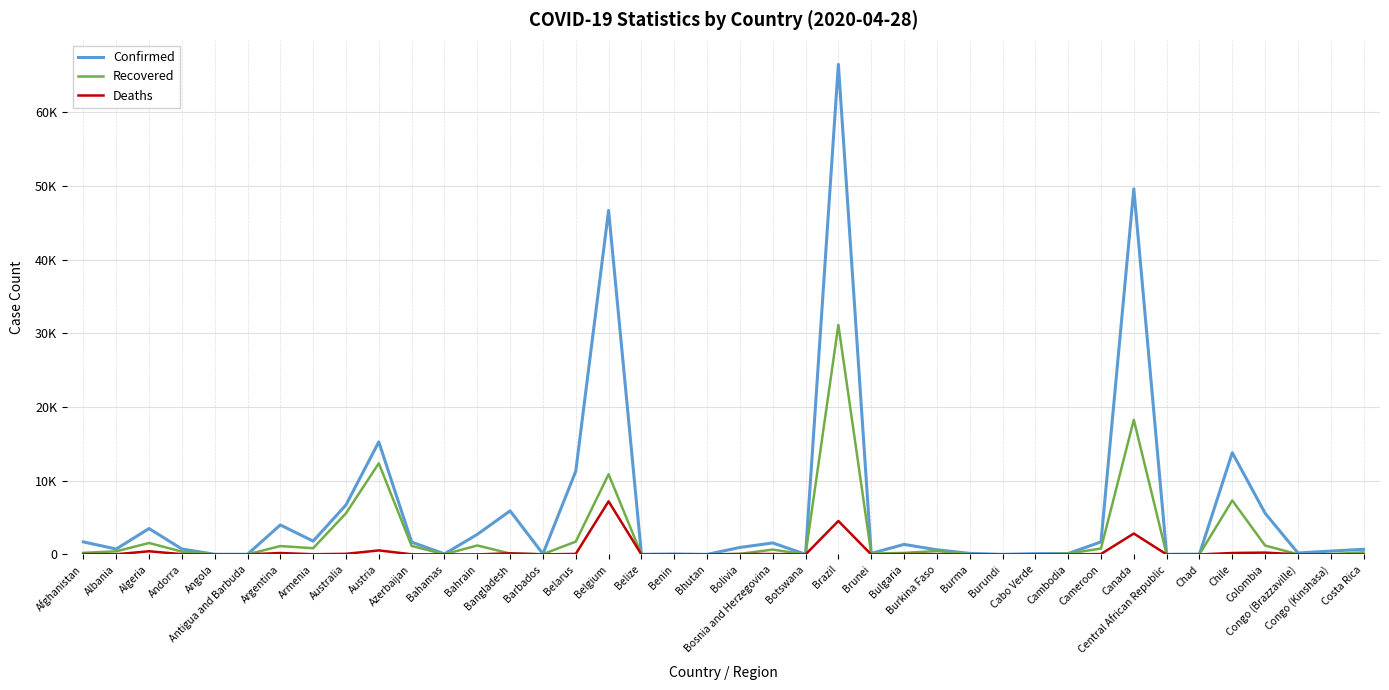

Where does the Recovered series first go above 220?

Albania